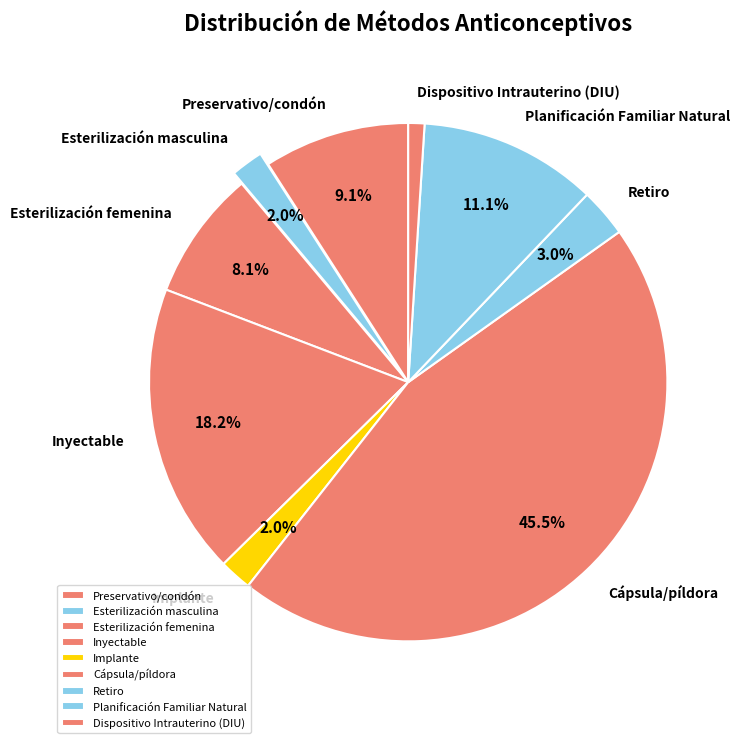

To the nearest percent, what is the combined percentage of Retiro and Planificación Familiar Natural?

14%